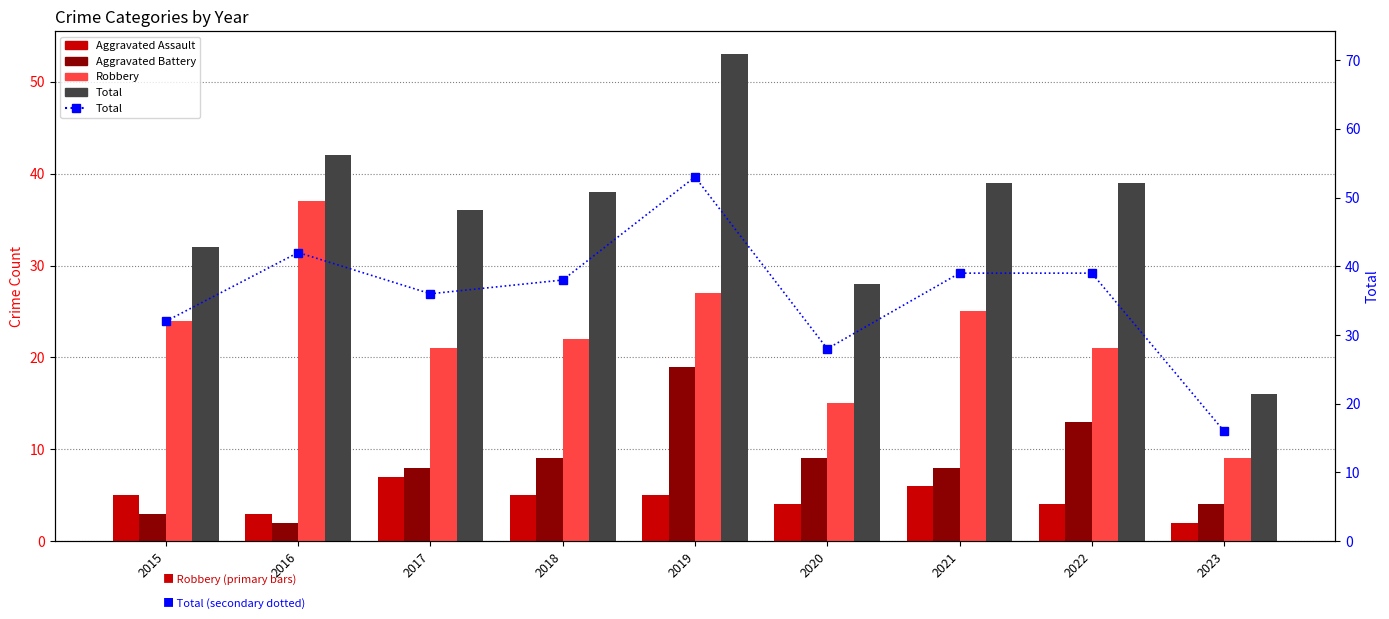

Between 2015 and 2023, which is larger?

2015